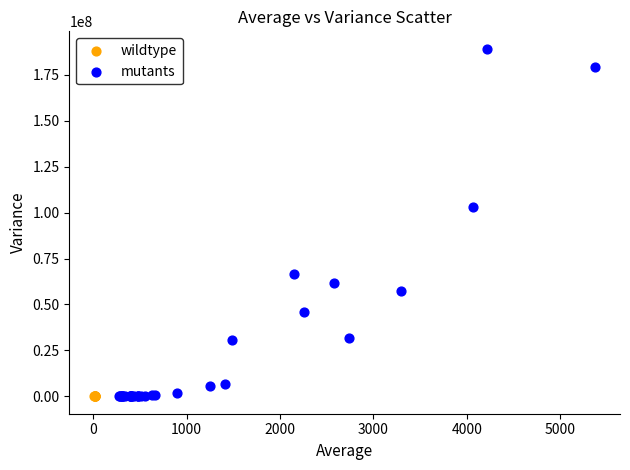

Which series has the largest Y range (max minus min)?

mutants